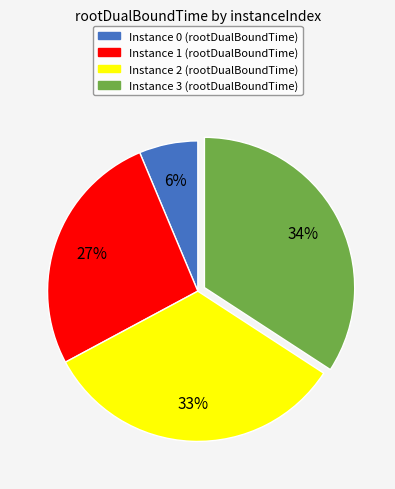

Is the sum of Instance 3 (rootDualBoundTime) and Instance 0 (rootDualBoundTime) greater than half?

No